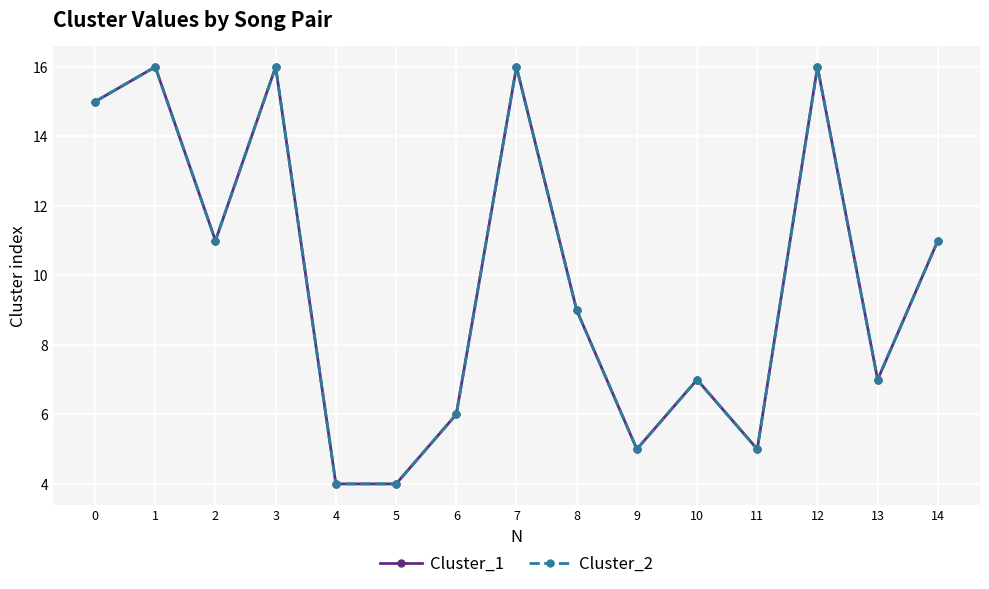

What is the minimum value for Cluster_2?

4